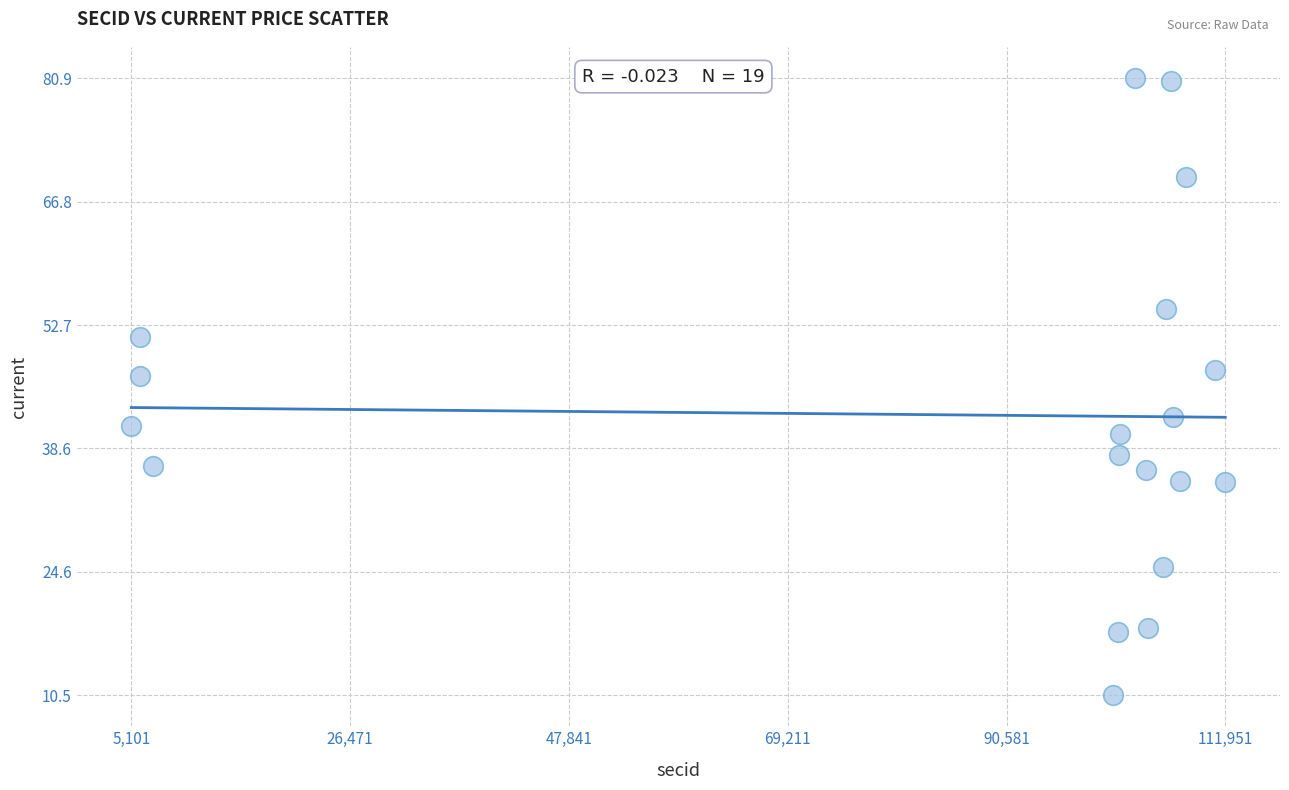

What is the range of X values (max minus min)?

106850.0